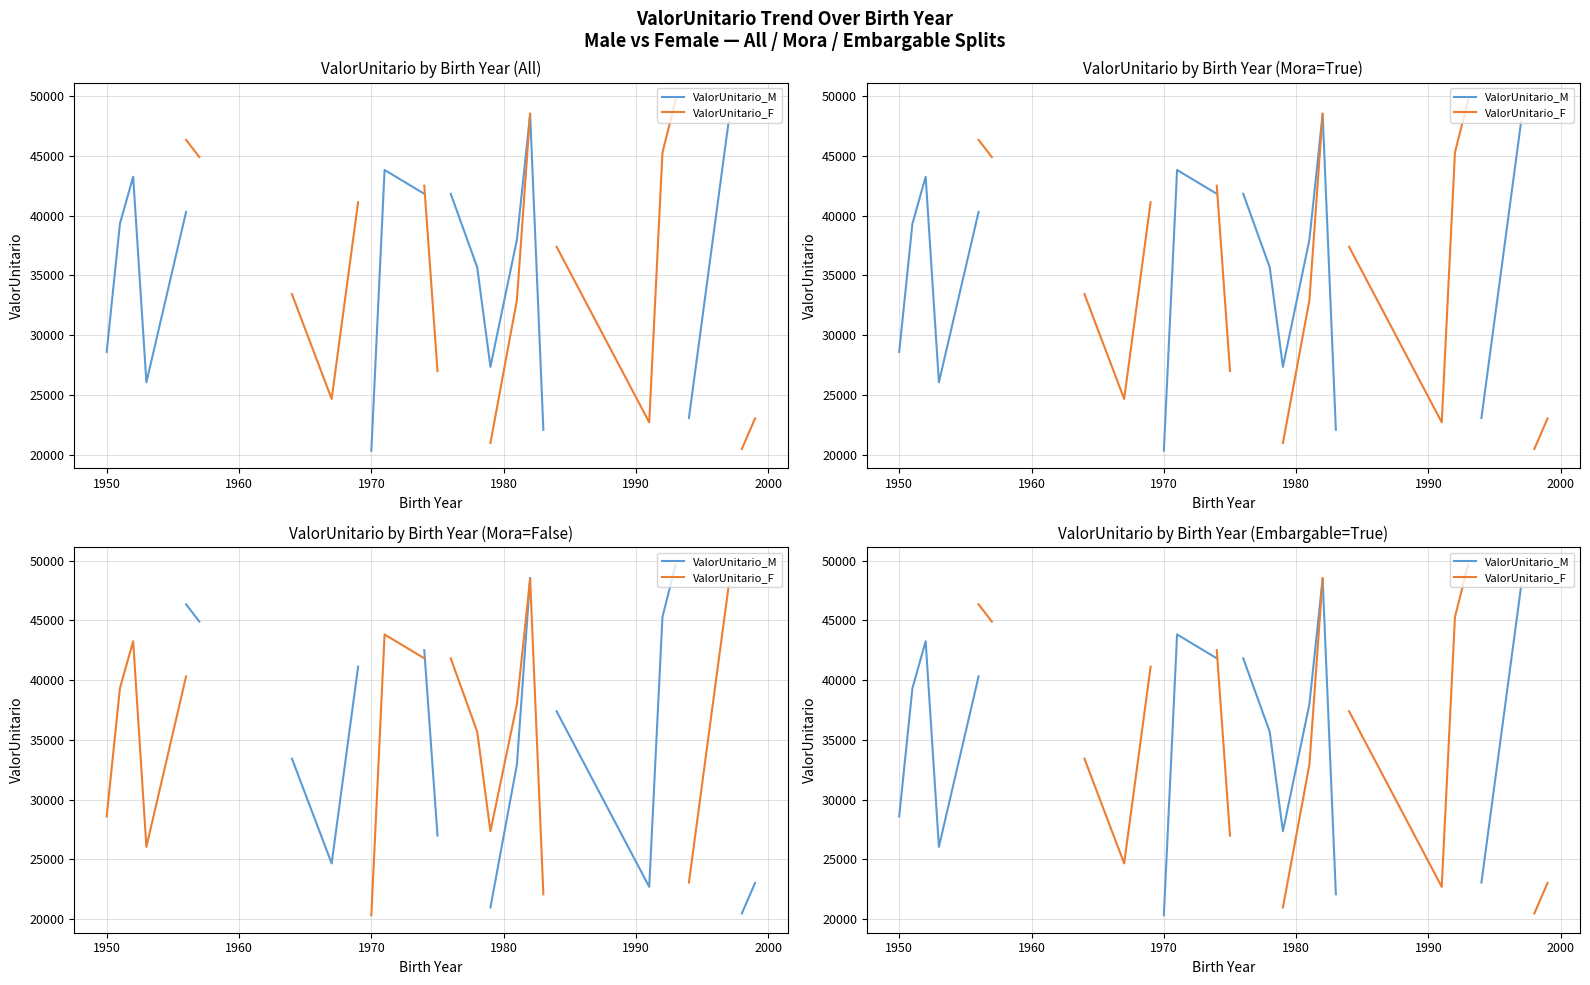

What is the minimum value for ValorUnitario_M?

20321.7